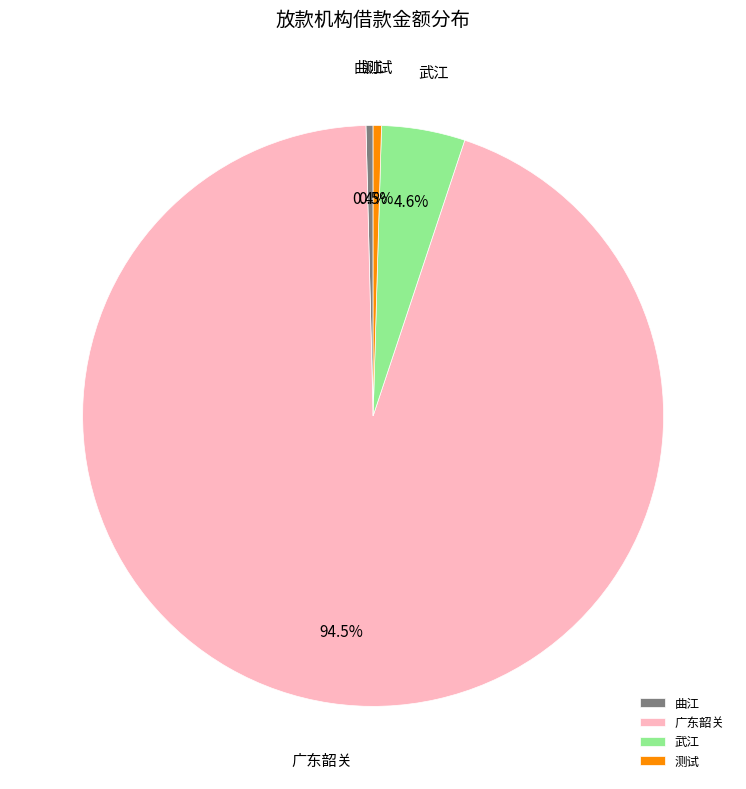

How many segments does this pie chart have?

4